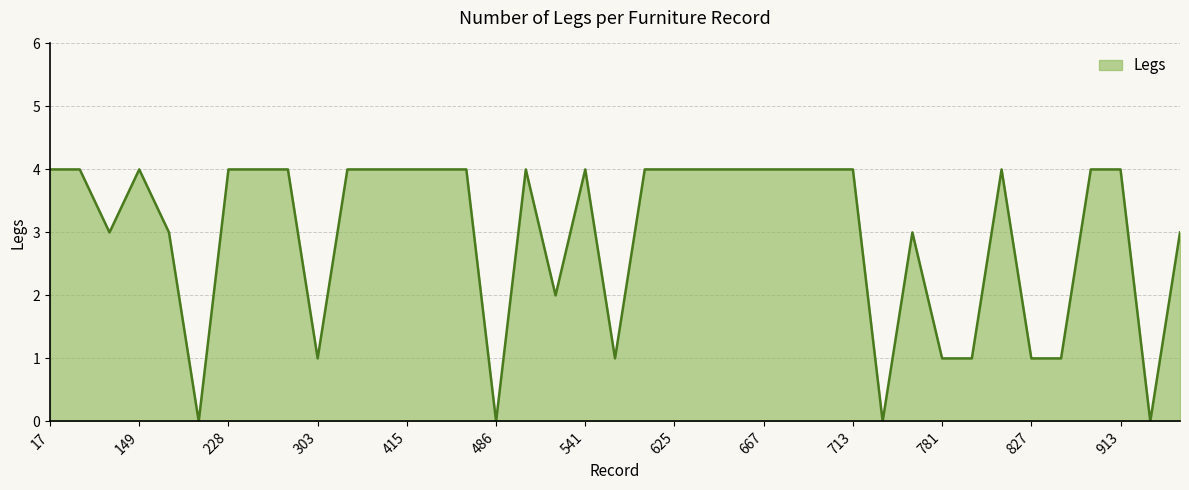

What is the difference between the maximum and minimum values?

4